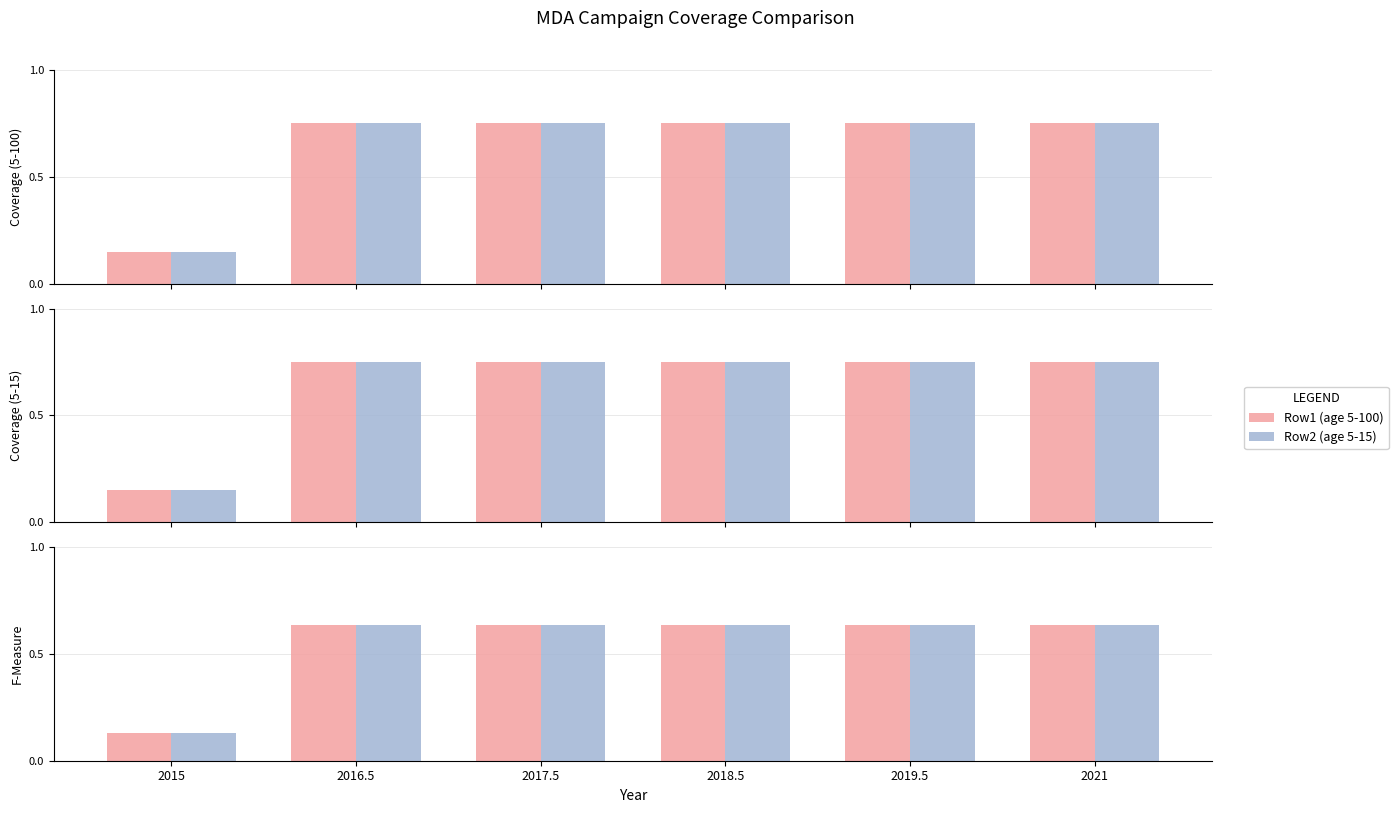

What is the label of the 3rd bar from the left?

2017.5